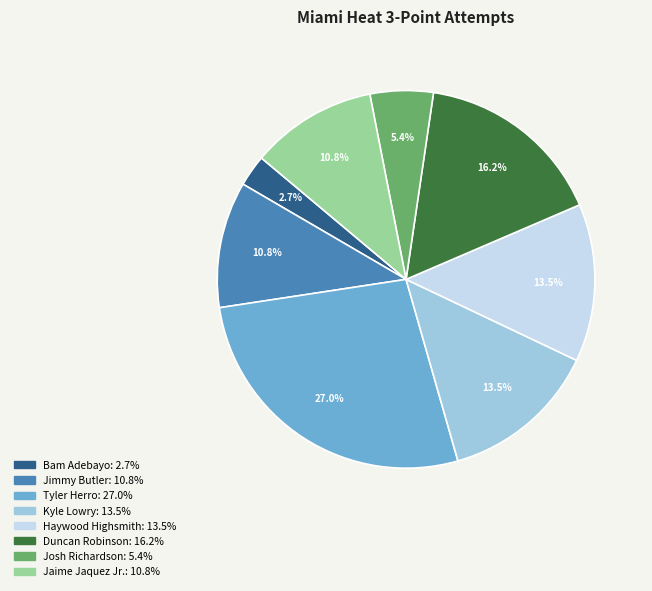

How many segments does this pie chart have?

8